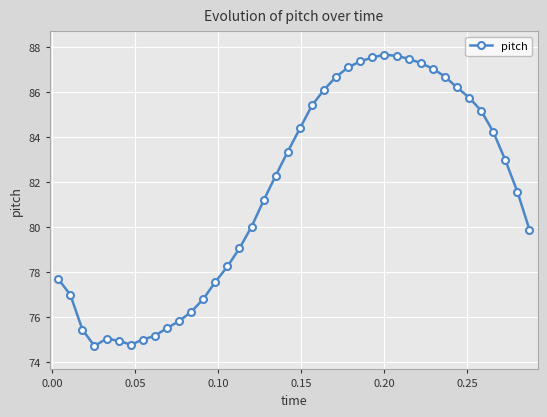

What is the value of the 15th point from the left?

78.2